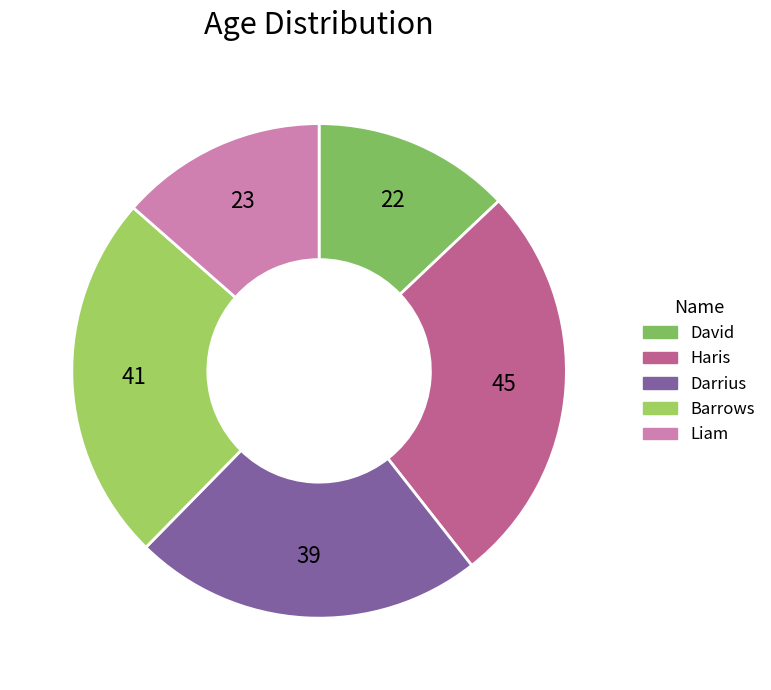

How much of the chart is everything except David?

87.1%